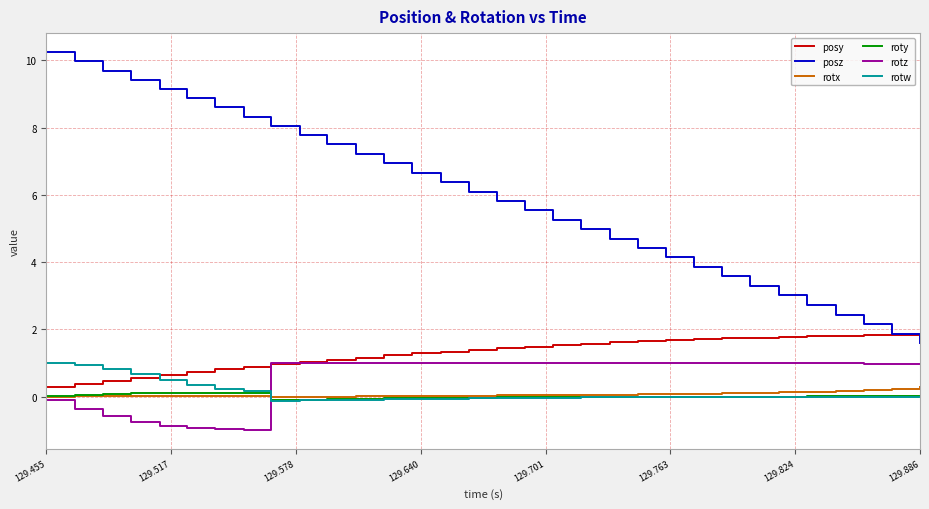

Which series has the largest total across all categories?

posz